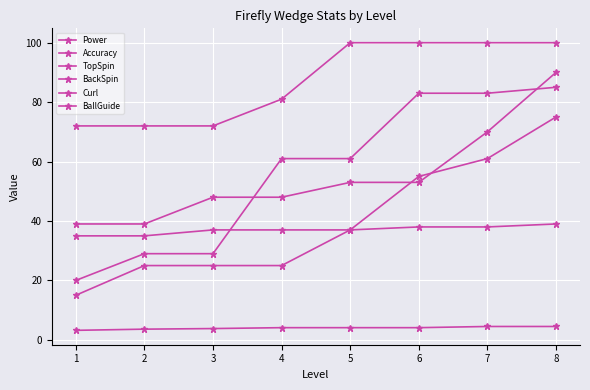

Is this an area chart (filled region under the line)?

No